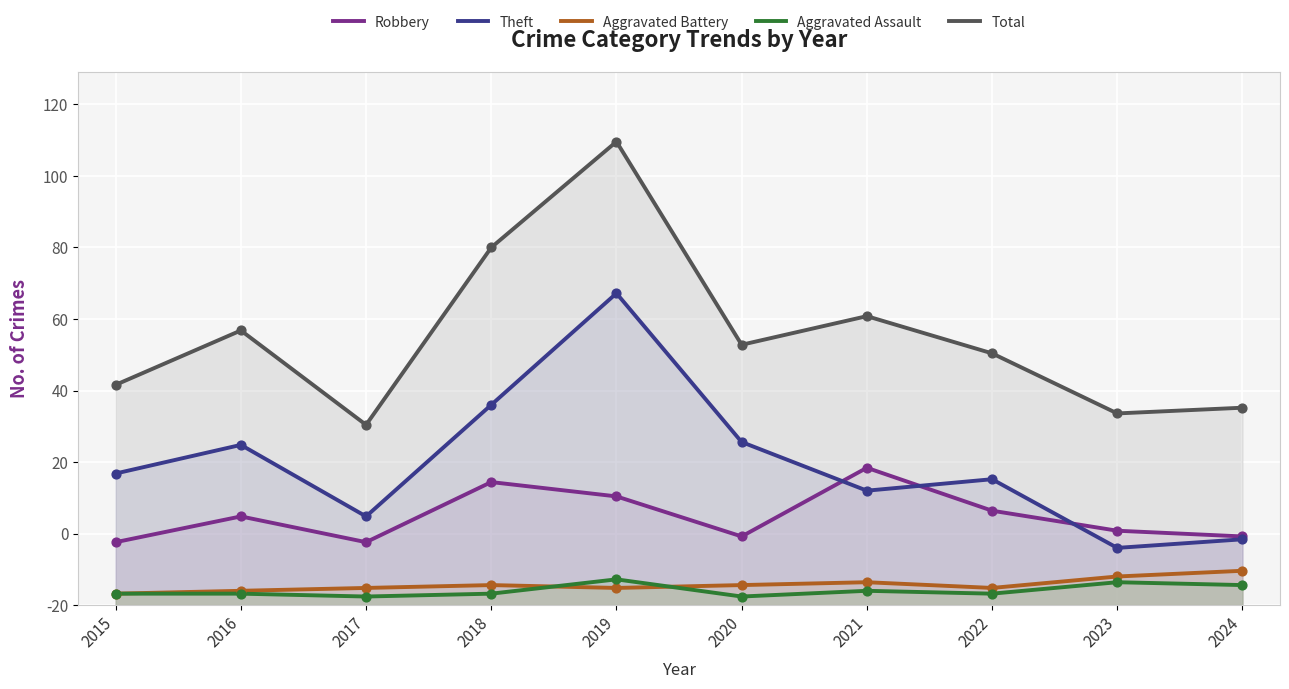

Which series contains the lowest Y value?

Aggravated Assault